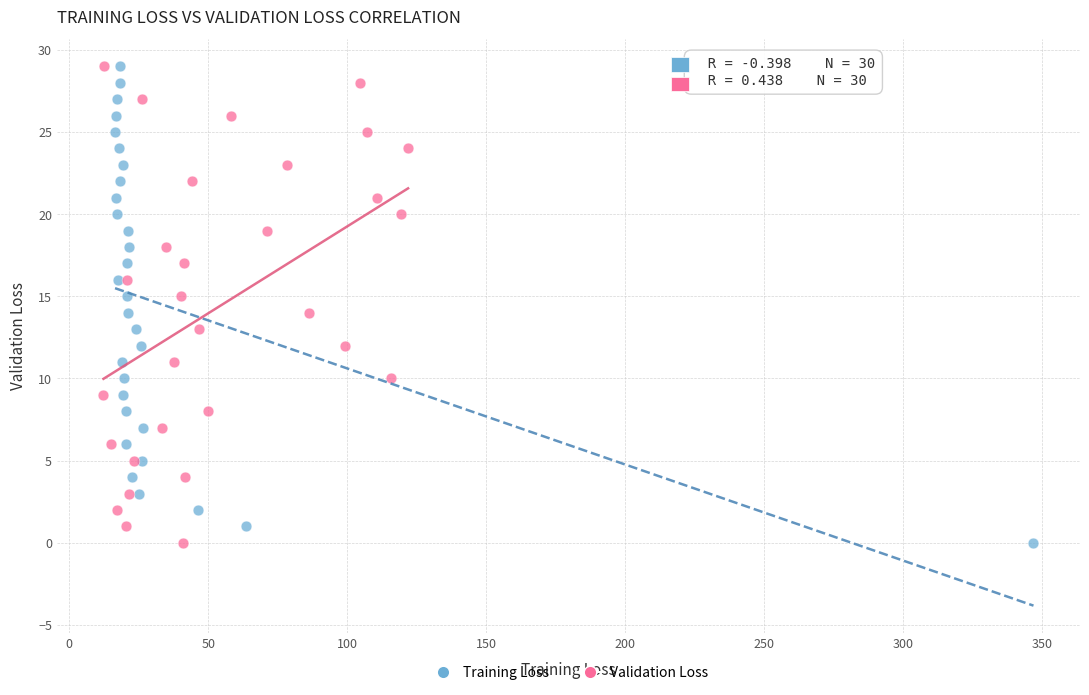

What are all the series names shown in the legend?

Training Loss, Validation Loss